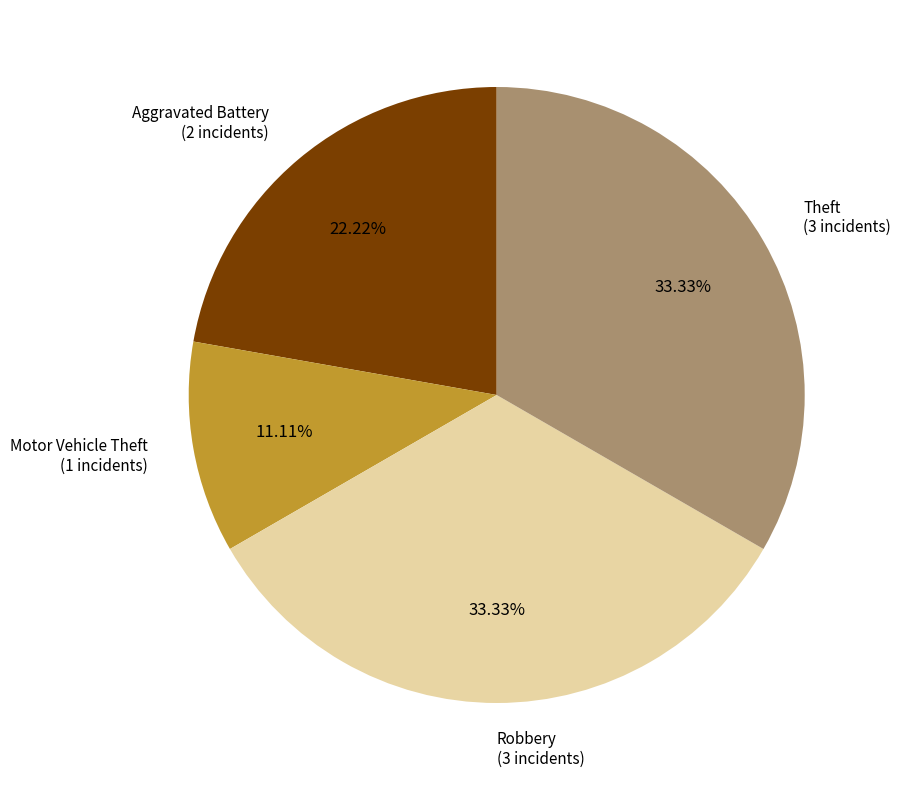

Is there any slice that represents more than half of the pie?

No